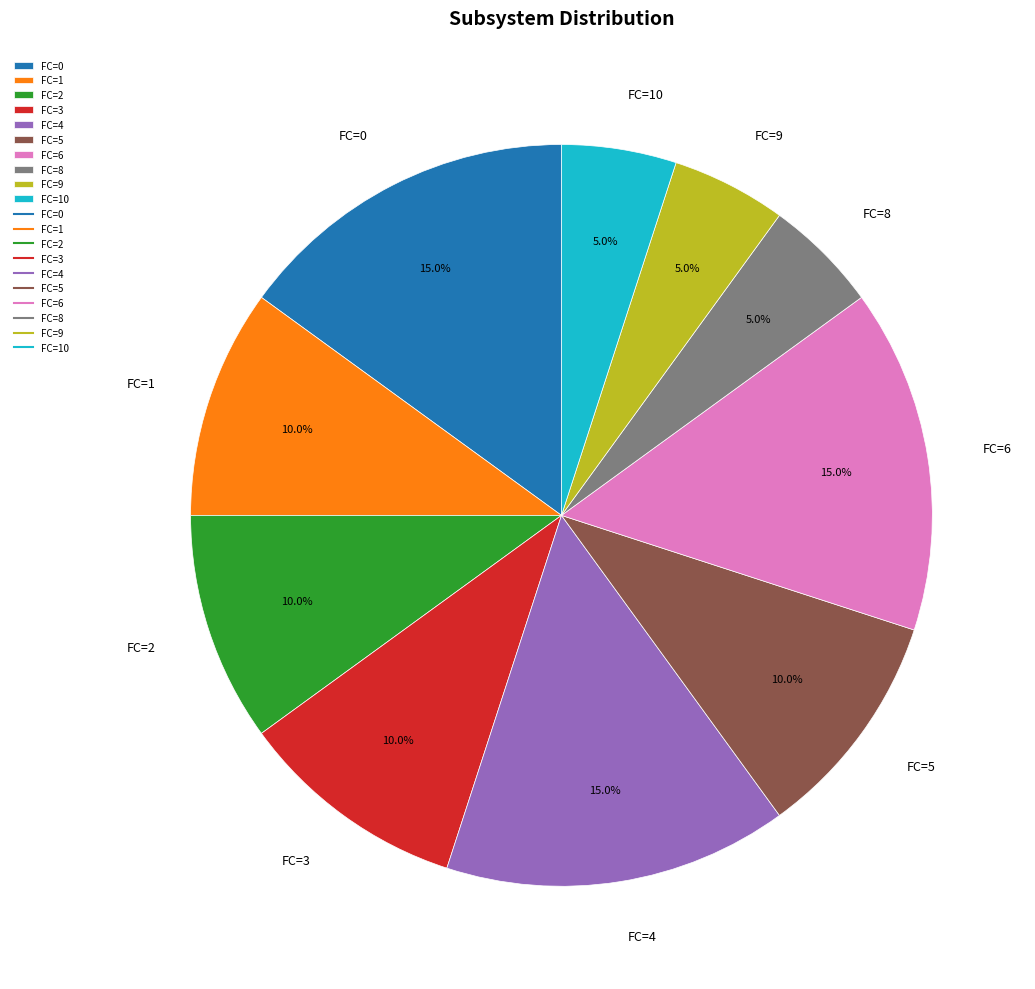

What percentage is the FC=6 slice, to the nearest percent?

15%